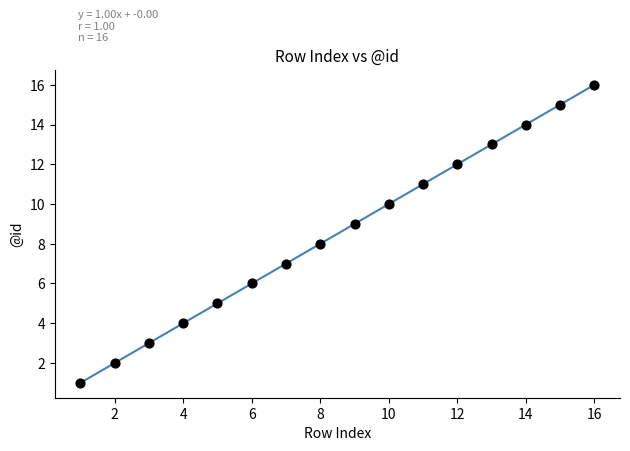

What is the range of X values (max minus min)?

15